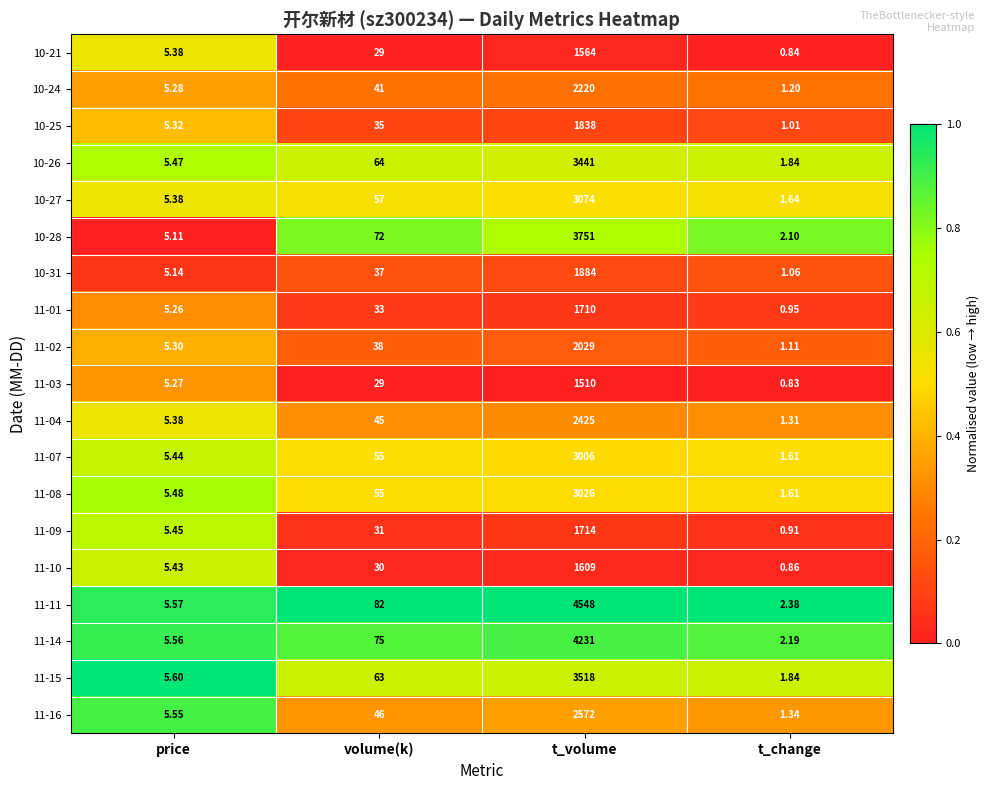

Which category has the highest value in the 10-26 series?

t_volume